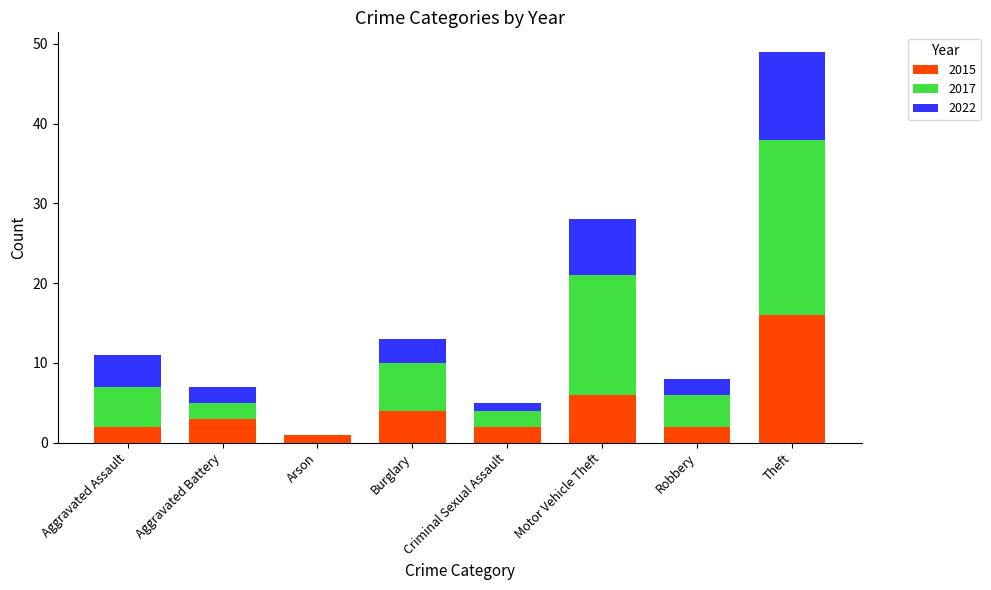

What is the highest value of the 2015 series?

16